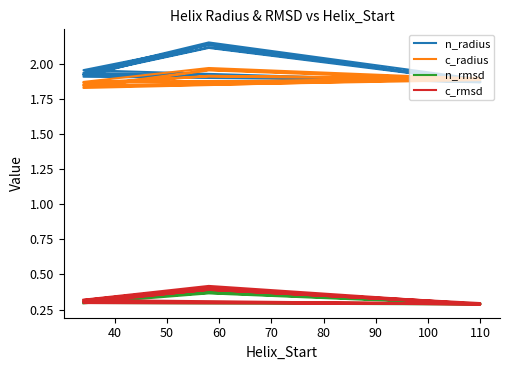

What is the maximum value for n_radius?

2.2